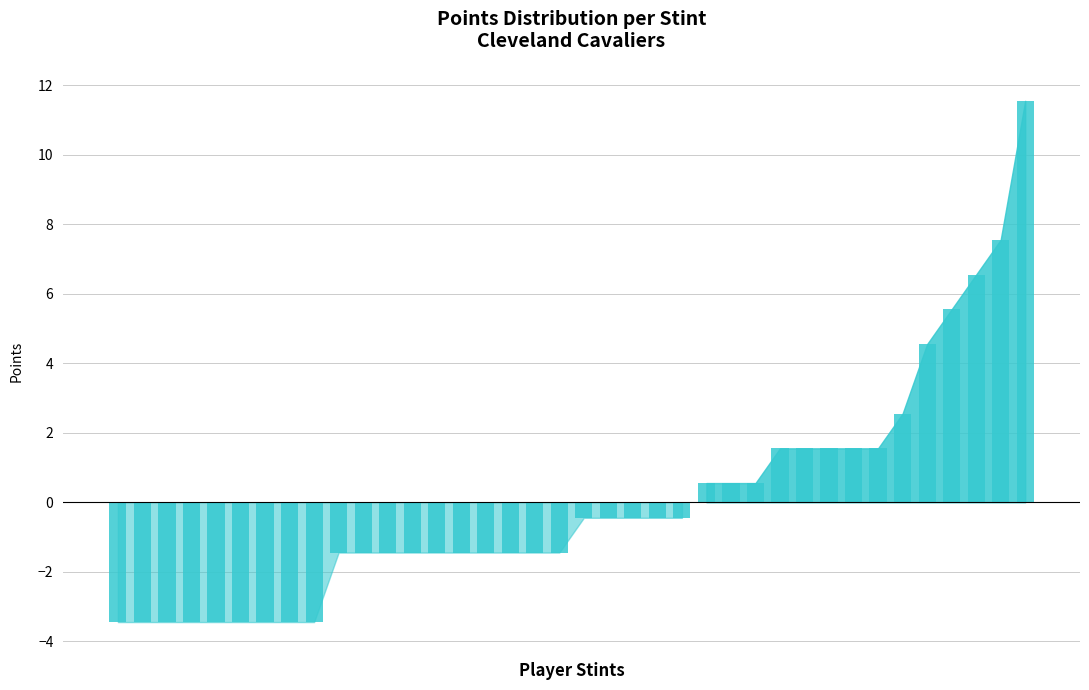

Rank the categories by value from highest to lowest.

Mitchell-4, Jerome-1, Allen-3, Merrill-2, Garland-4, Mobley-3, LeVert-3, Niang-1, Mitchell-1, Mitchell-3, Porter-1, LeVert-1, LeVert-2, Mitchell-2, LeVert-4, Garland-1, Garland-3, Okoro-1, Mobley-1, Niang-2, Niang-3, Allen-1, Allen-2, Allen-4, Okoro-3, Okoro-4, Mobley-2, Mobley-4, Mobley-5, Garland-2, Garland-5, Garland-6, Garland-7, Jerome-2, Okoro-2, Okoro-5, Merrill-1, Merrill-3